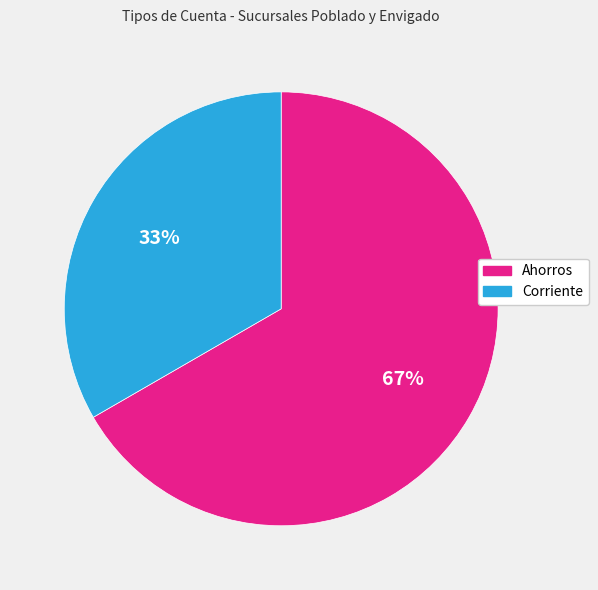

Approximately how many times larger is the value at Corriente compared to Ahorros?

0.5